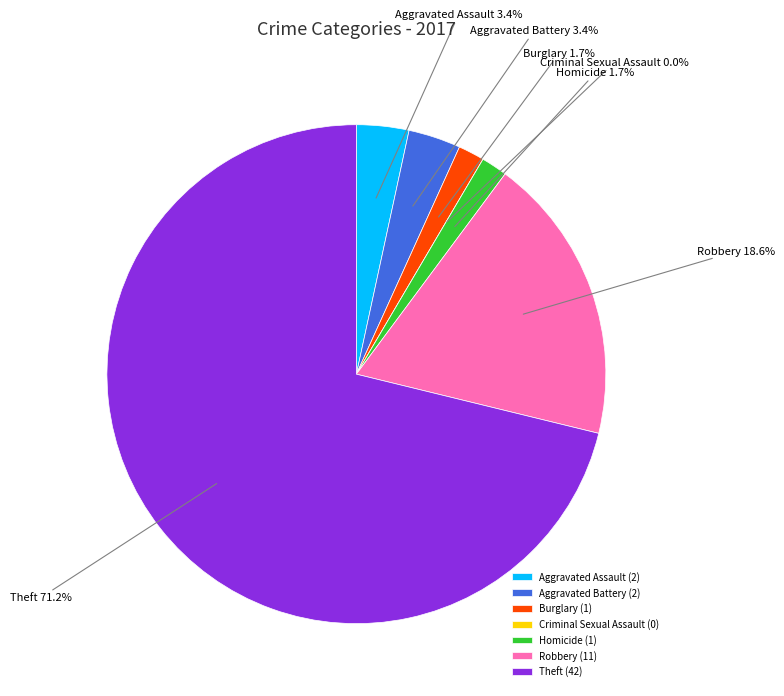

Rank the categories by value from highest to lowest.

Theft, Robbery, Aggravated Assault, Aggravated Battery, Burglary, Homicide, Criminal Sexual Assault